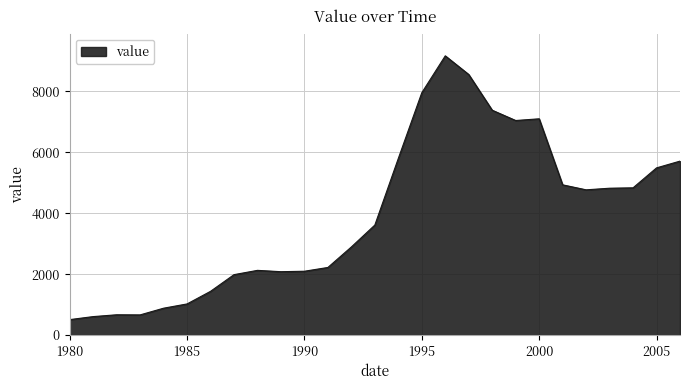

What is the smallest value displayed?

507